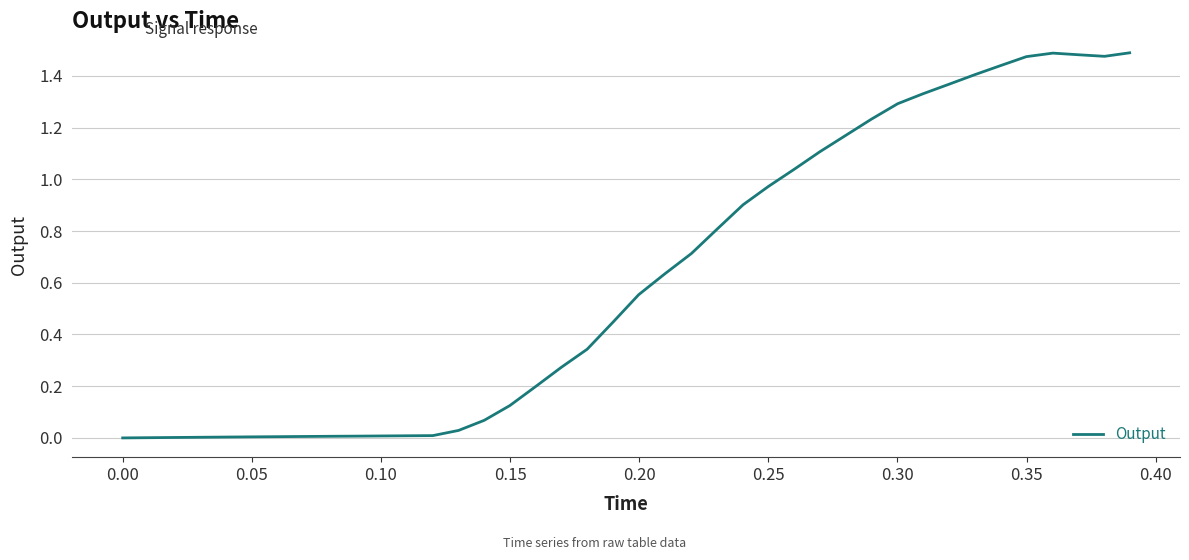

Does the chart have visible grid lines?

Yes